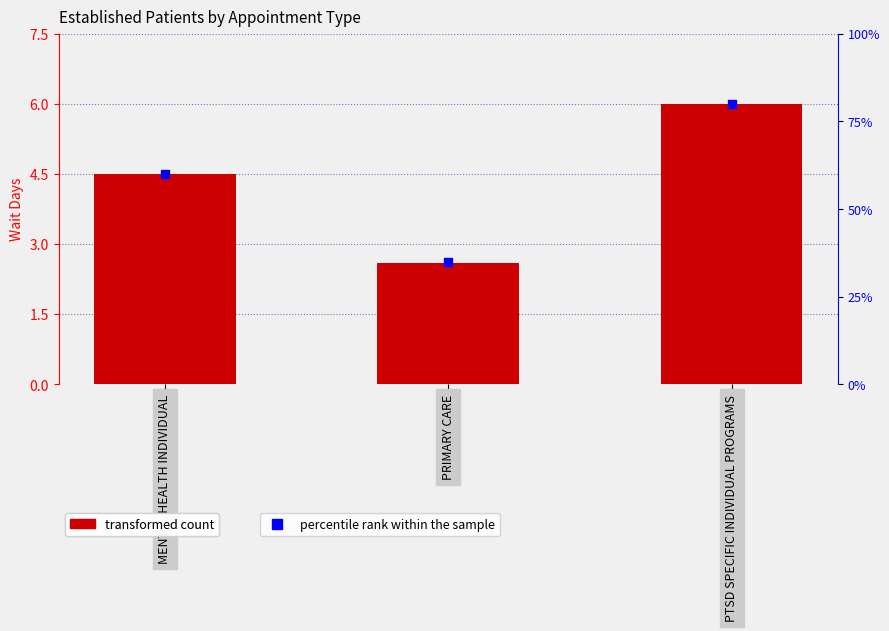

Which series reaches the maximum Y coordinate?

percentile rank within the sample